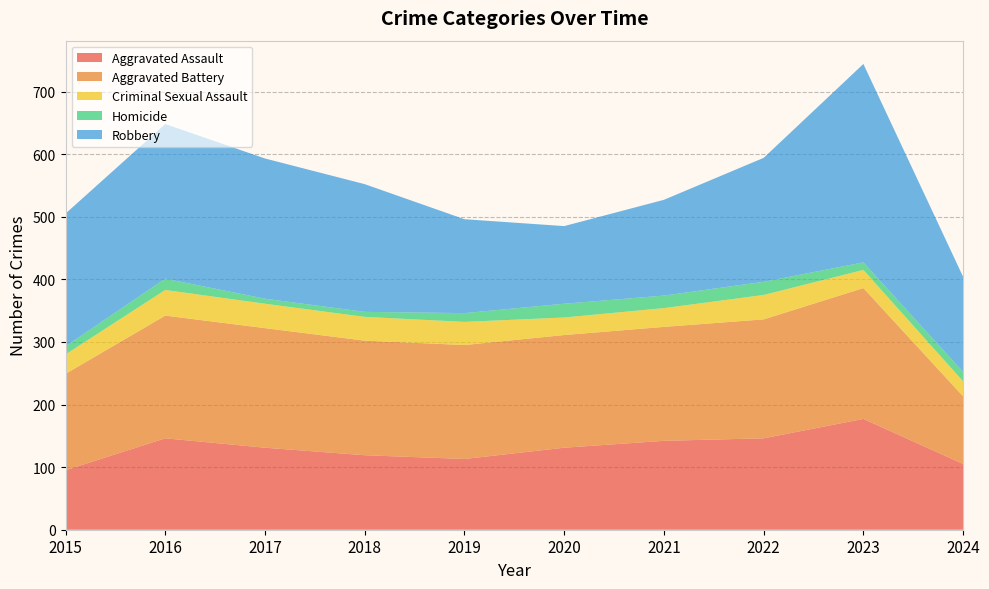

Reading left to right, extract all data points from this chart.

Aggravated Assault: 95	146	131	119	113	131	142	146	177	105
Aggravated Battery: 154	196	191	183	182	180	182	190	209	108
Criminal Sexual Assault: 31	41	39	38	37	28	30	39	29	24
Homicide: 13	18	8	8	14	22	20	21	12	15
Robbery: 212	247	224	204	150	124	153	198	317	152